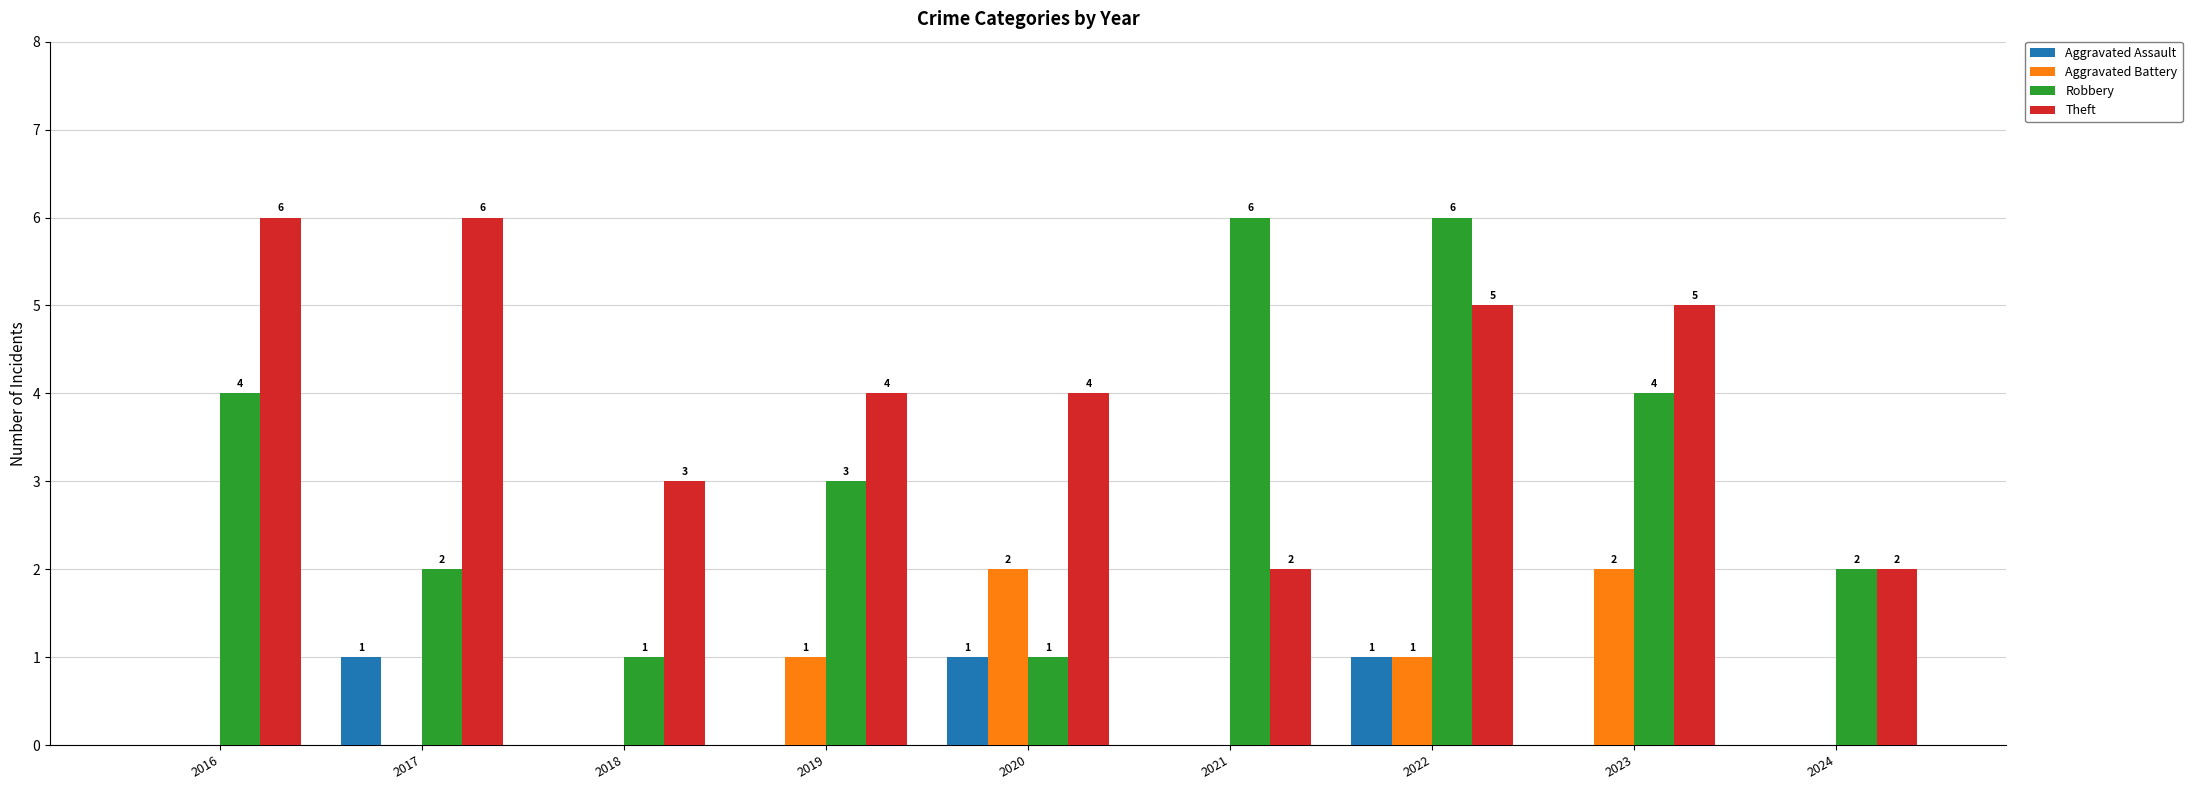

The value of Aggravated Battery at 2023 is 2. True or false?

True